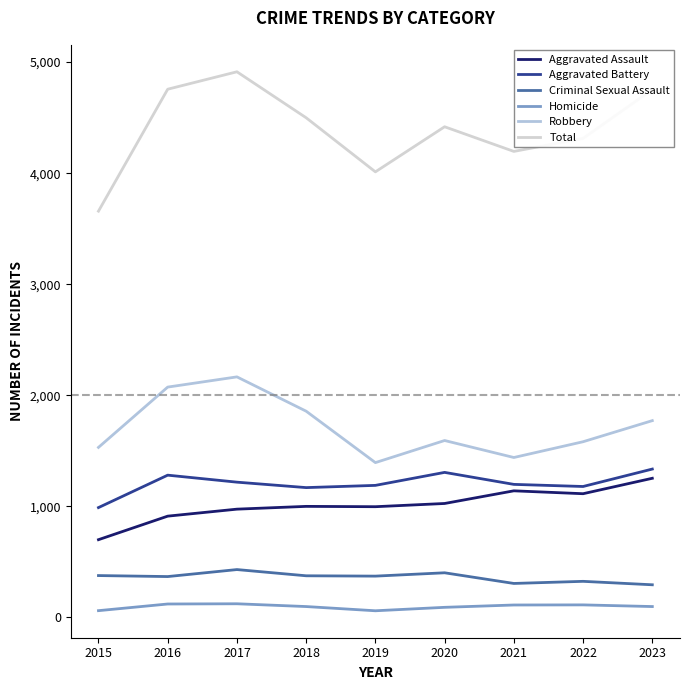

Does the chart display data point markers on the line(s)?

No